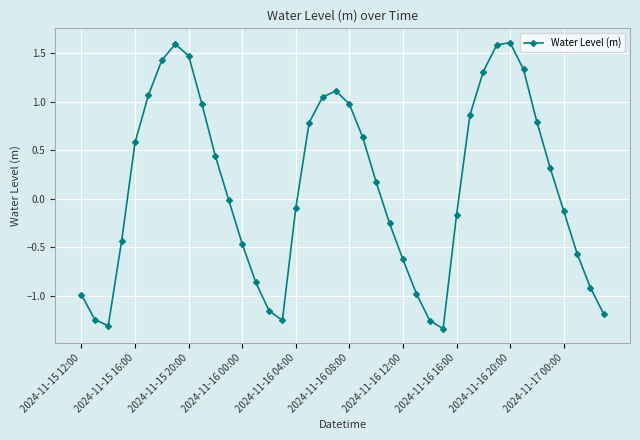

How many data points are less than 0?

20